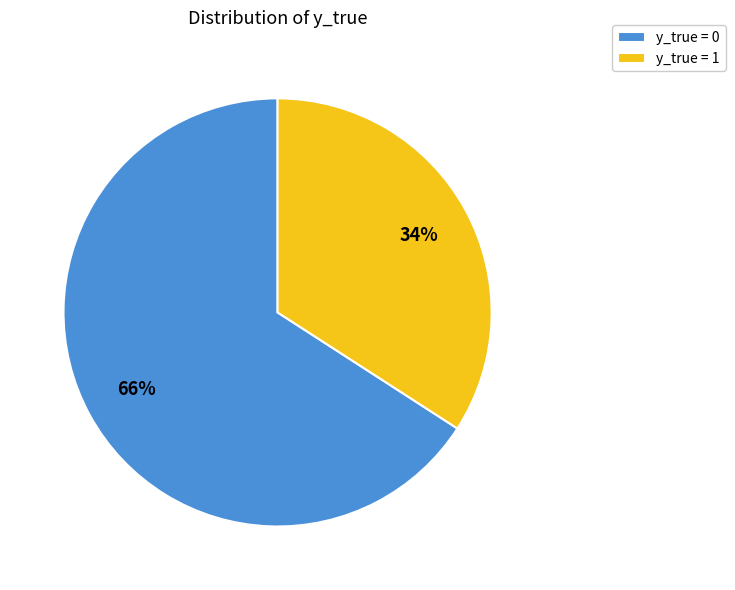

To the nearest percent, what portion does y_true = 1 represent?

34%